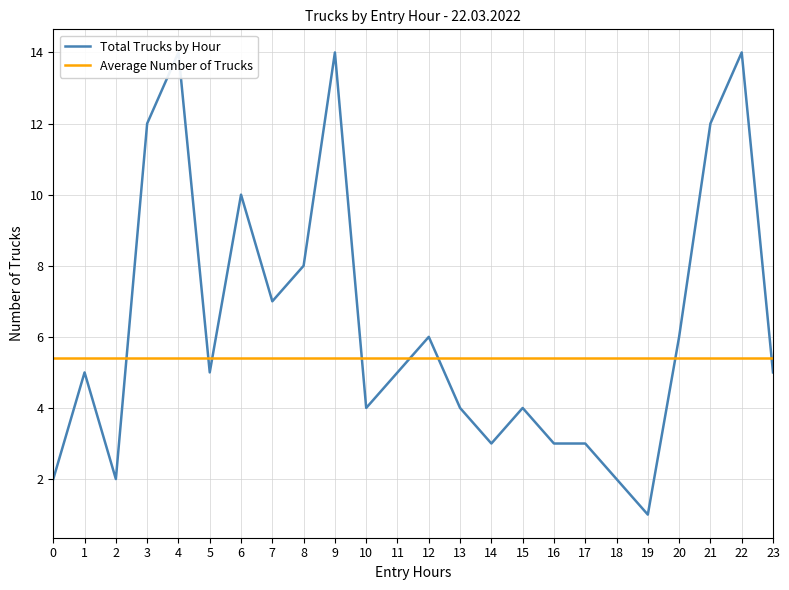

Read the Total Trucks by Hour value at 1.

5.0